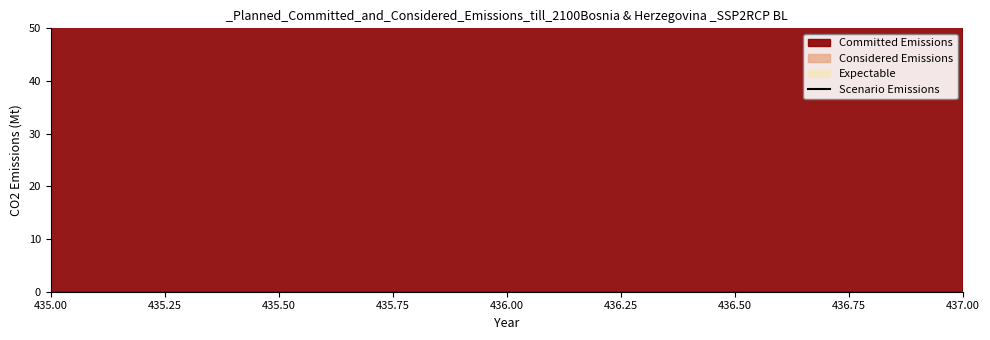

Is the value of Scenario Emissions at 436.0 greater than the value of Considered Emissions at 435.0?

Yes